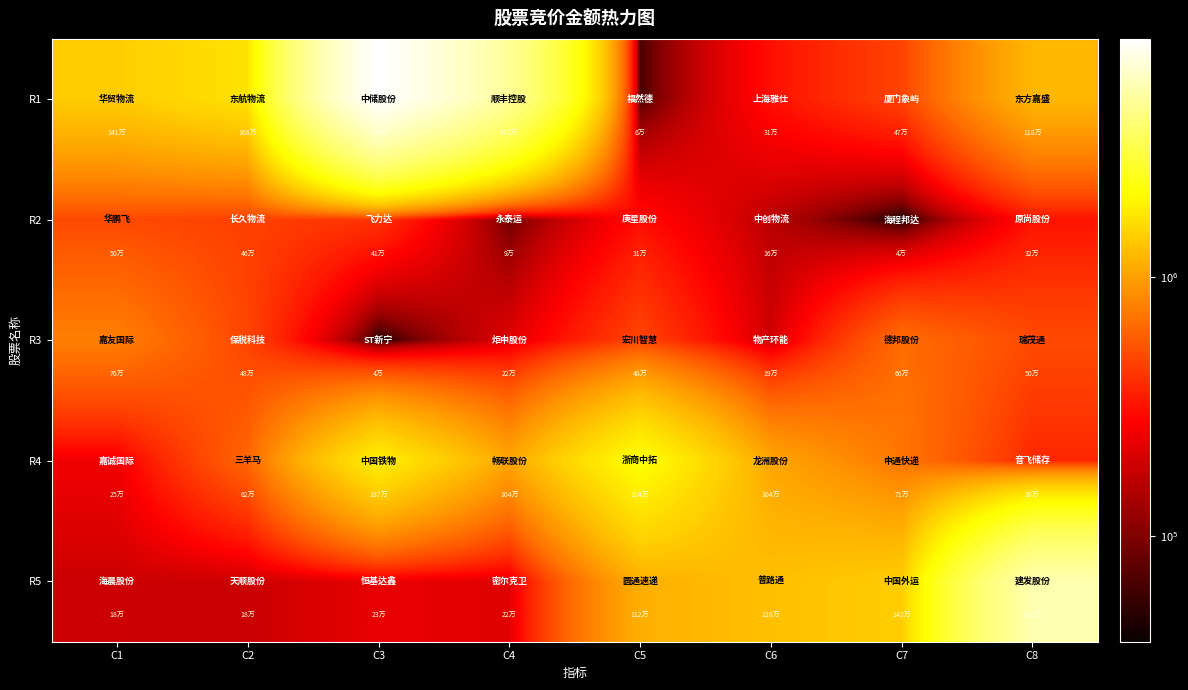

At how many categories does at least one series exceed 7834281?

1